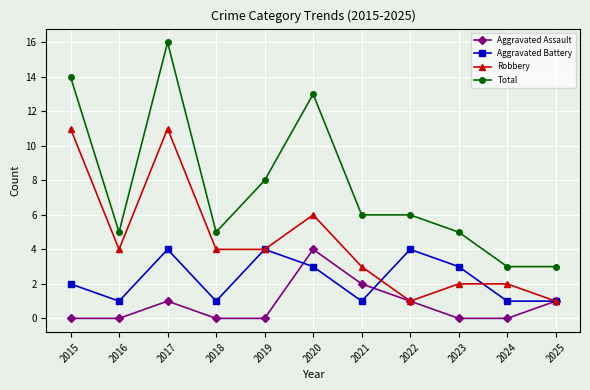

What is the value of the Total point at the 2nd from the left?

5